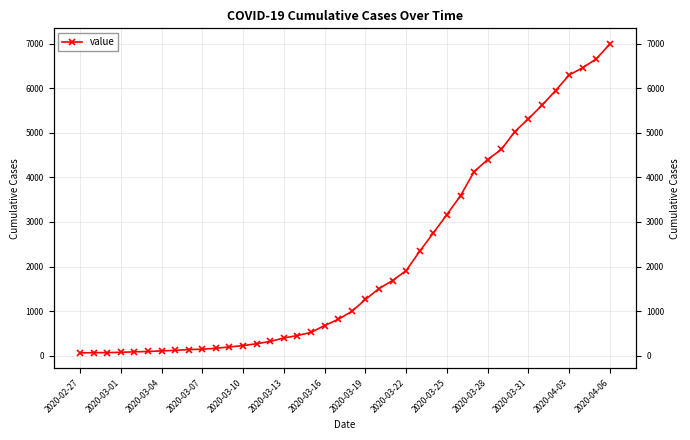

How many values exceed 993?

19